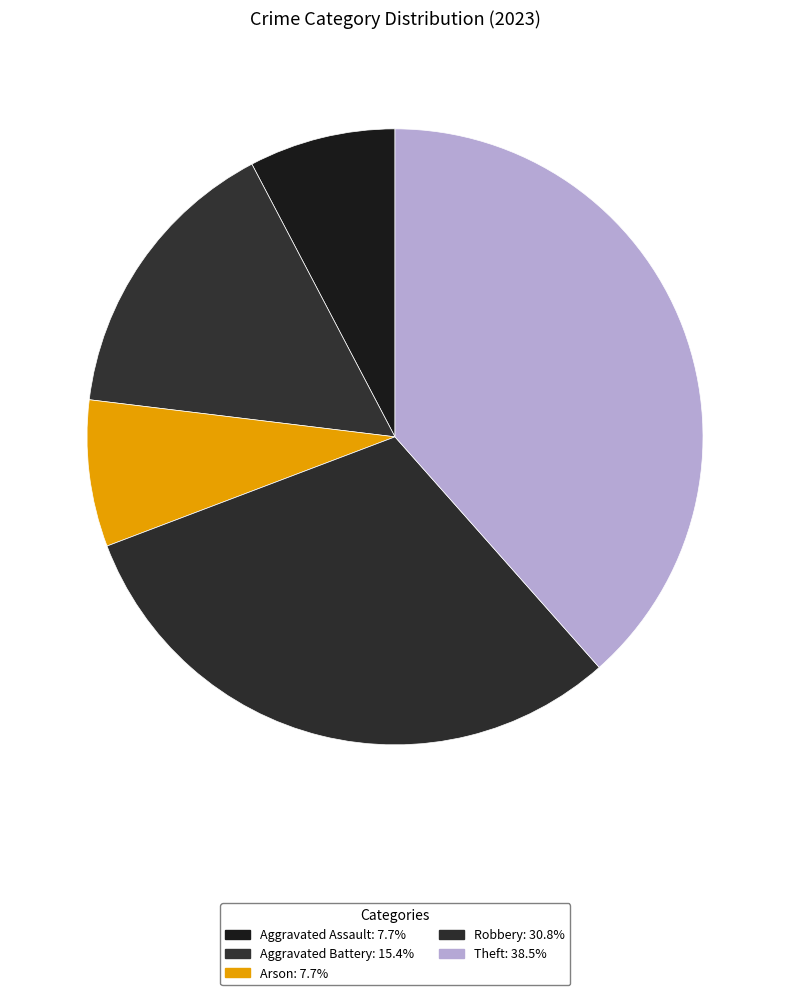

Which category has the smallest portion of the pie?

Aggravated Assault